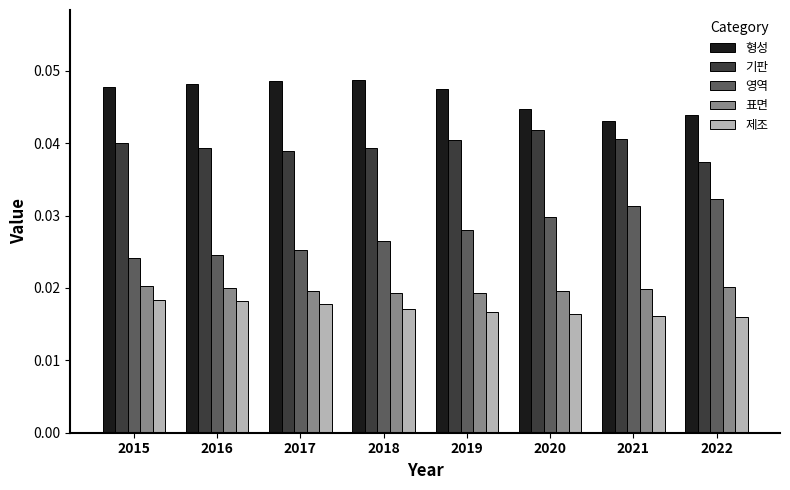

Are the bars horizontal?

No